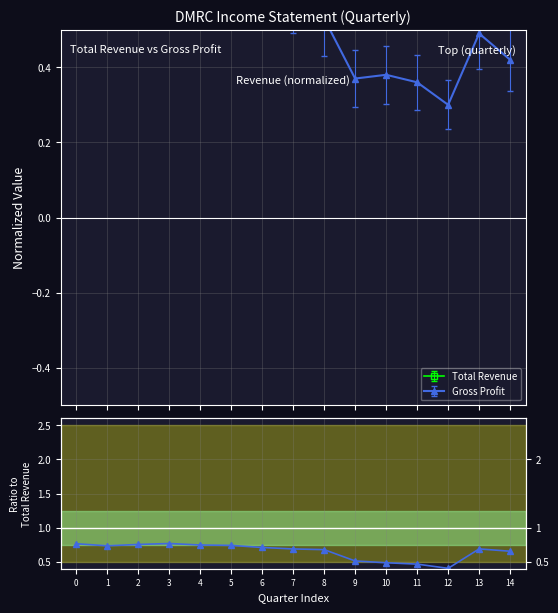

Rank the categories by value from highest to lowest.

3, 0, 2, 4, 5, 1, 6, 13, 7, 8, 14, 9, 10, 11, 12